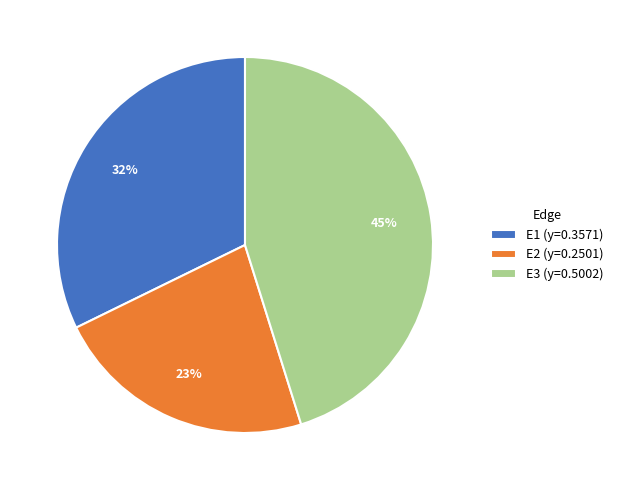

Which has a higher value, E2 or E1?

E1